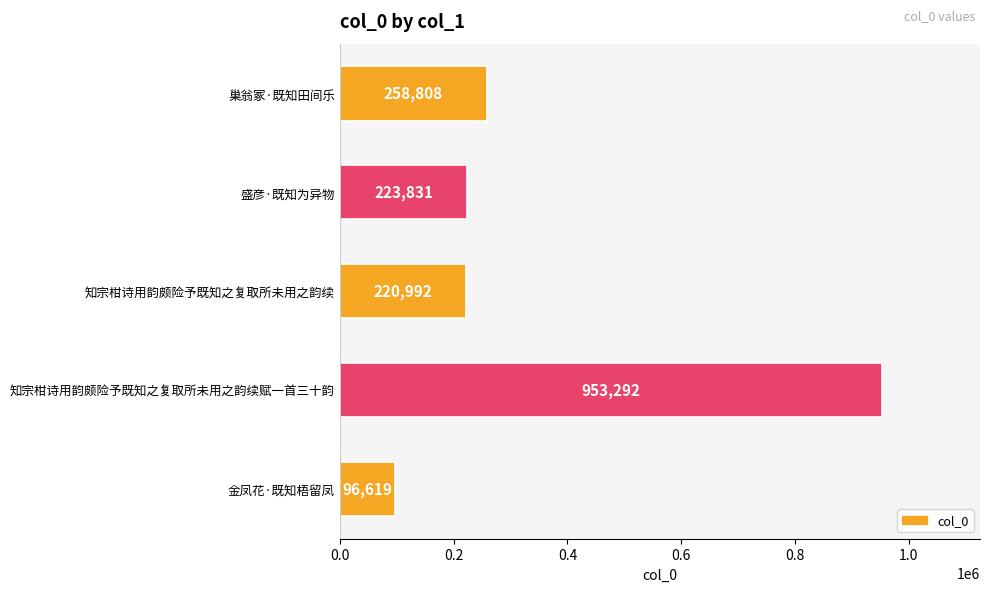

Are the bars horizontal?

Yes